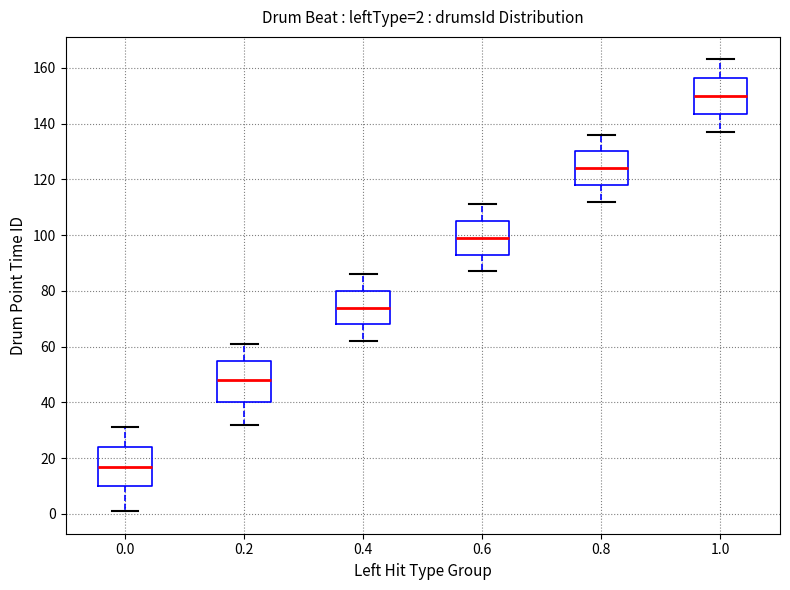

Which box has the lowest median line?

0.0